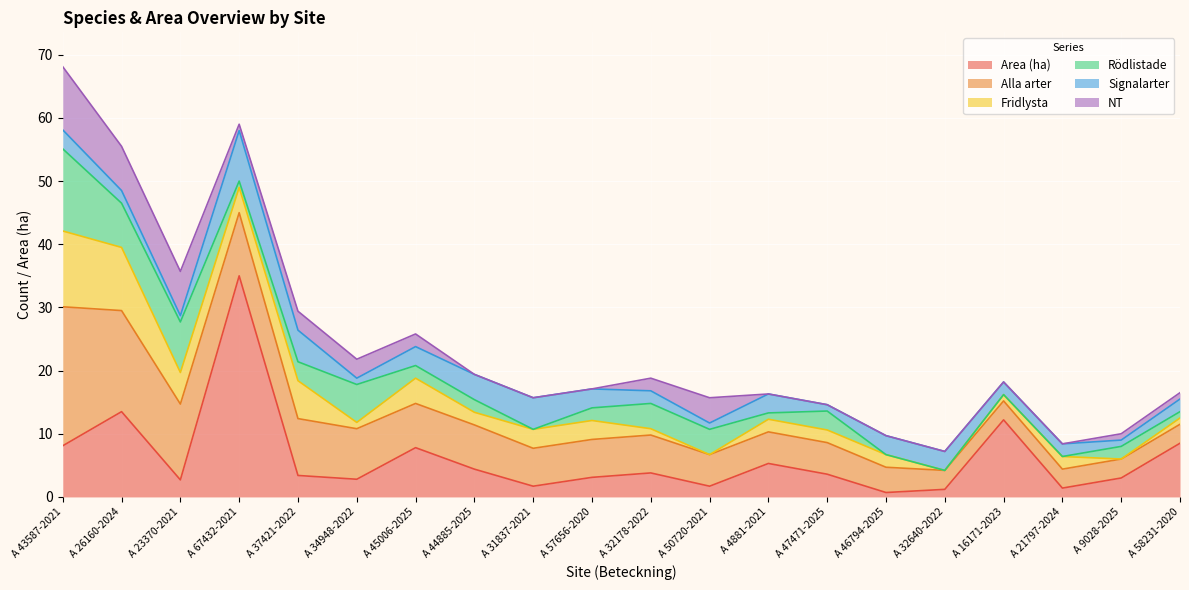

Does the chart display data point markers on the line(s)?

No